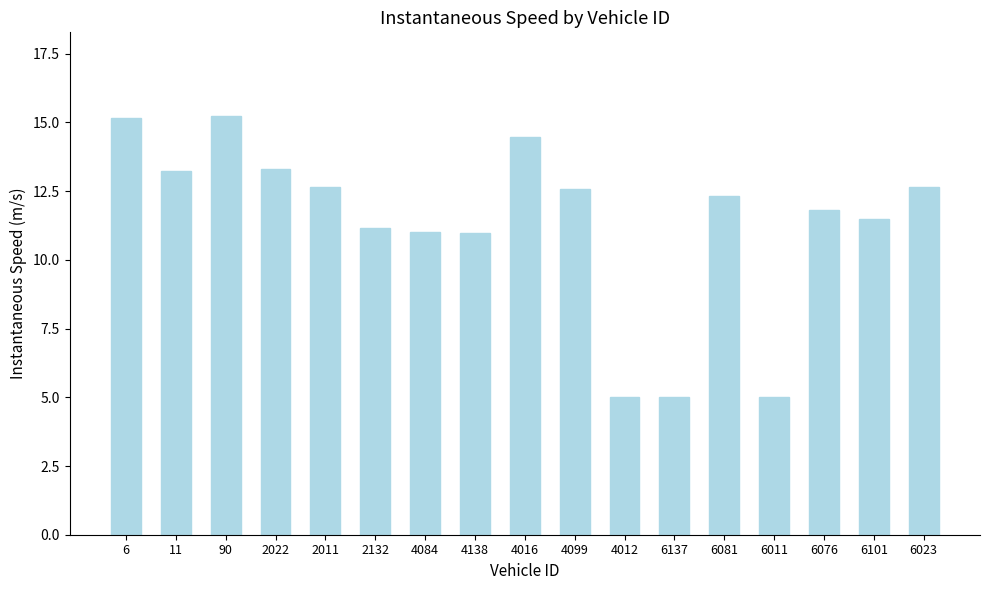

How many bars are there in total?

17